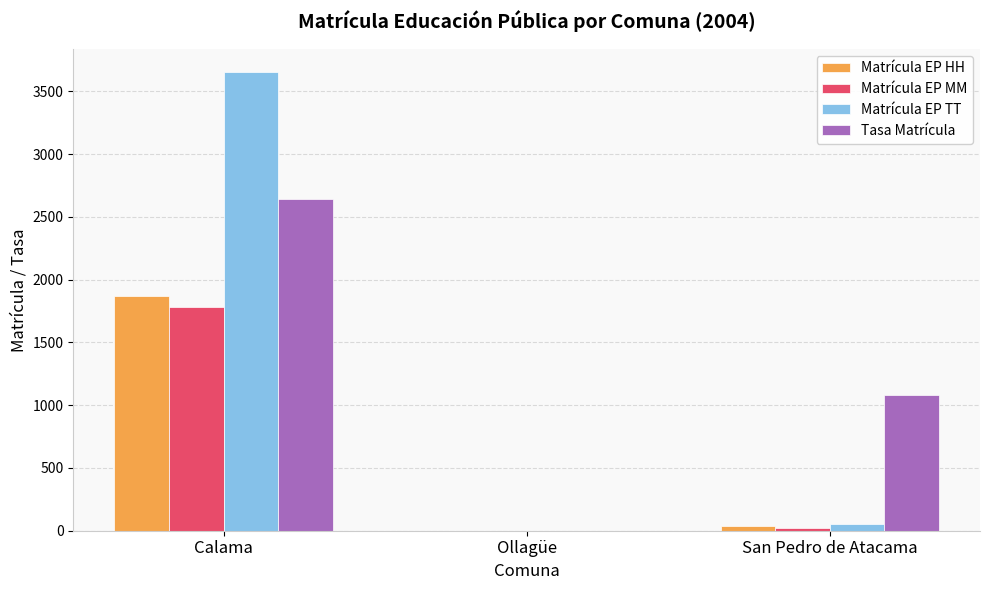

What is the maximum value for Tasa Matrícula?

2640.8